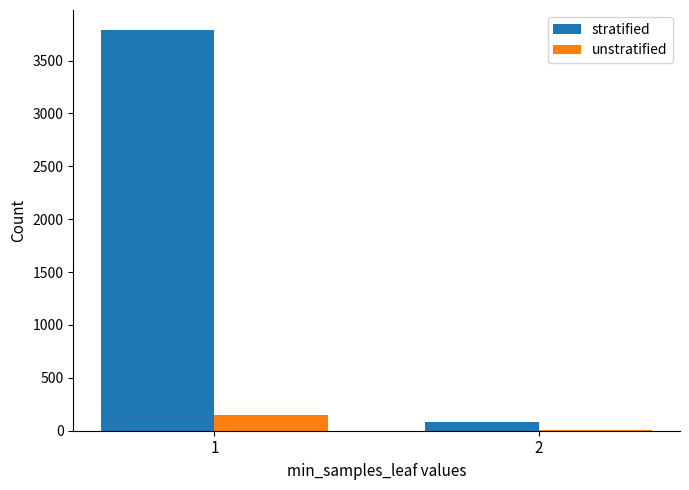

At which category is the sum across all series the highest?

1